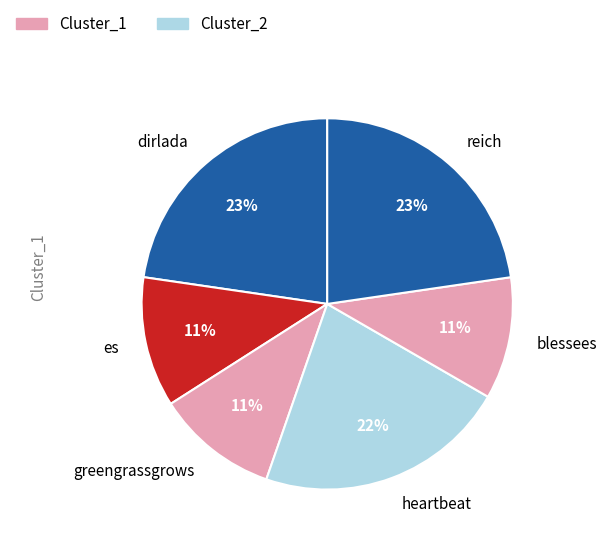

To the nearest percent, what is the difference between the largest and smallest slice percentages?

12%